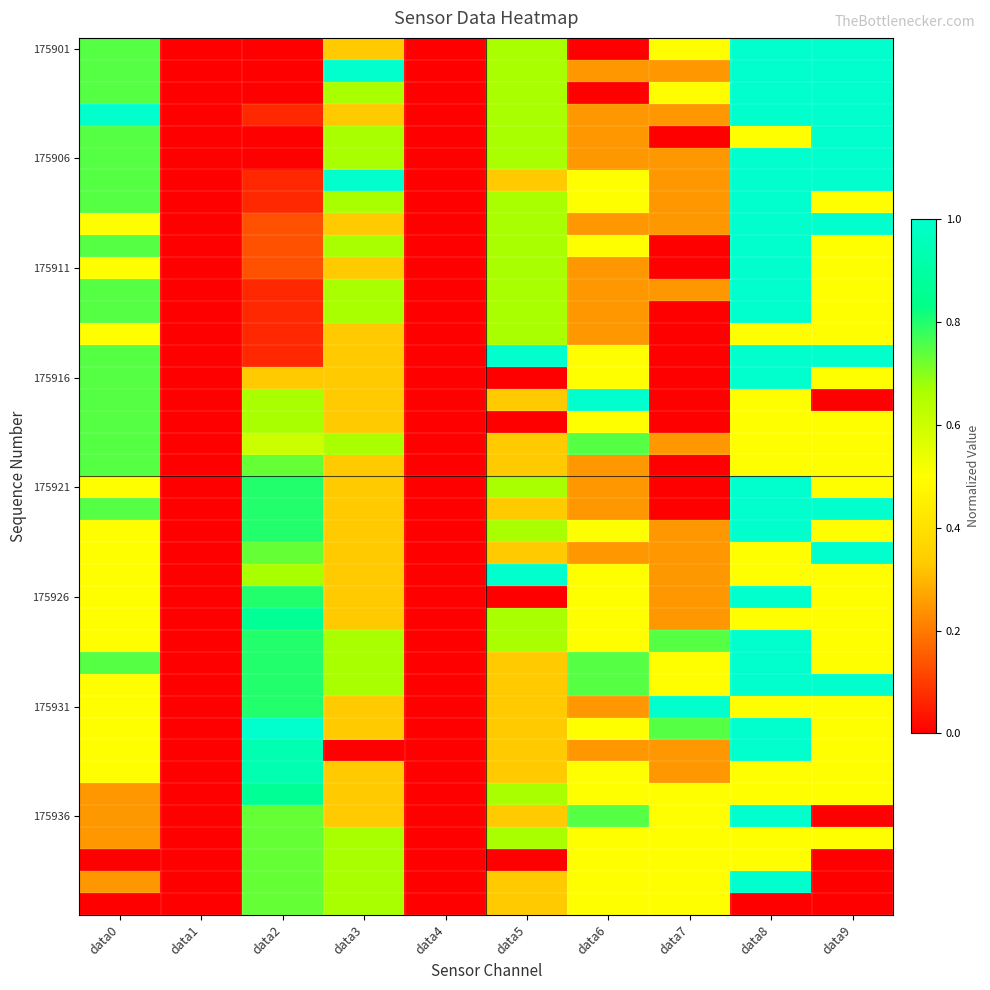

At which category is the sum across all series the highest?

data8